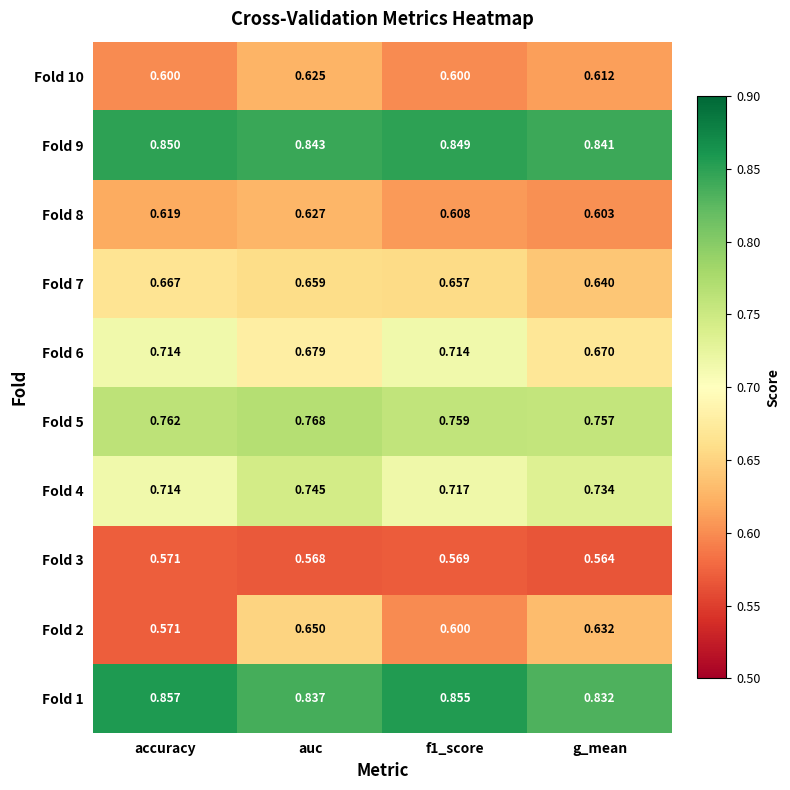

Is the value of Fold 3 at g_mean greater than the value of Fold 9 at g_mean?

No